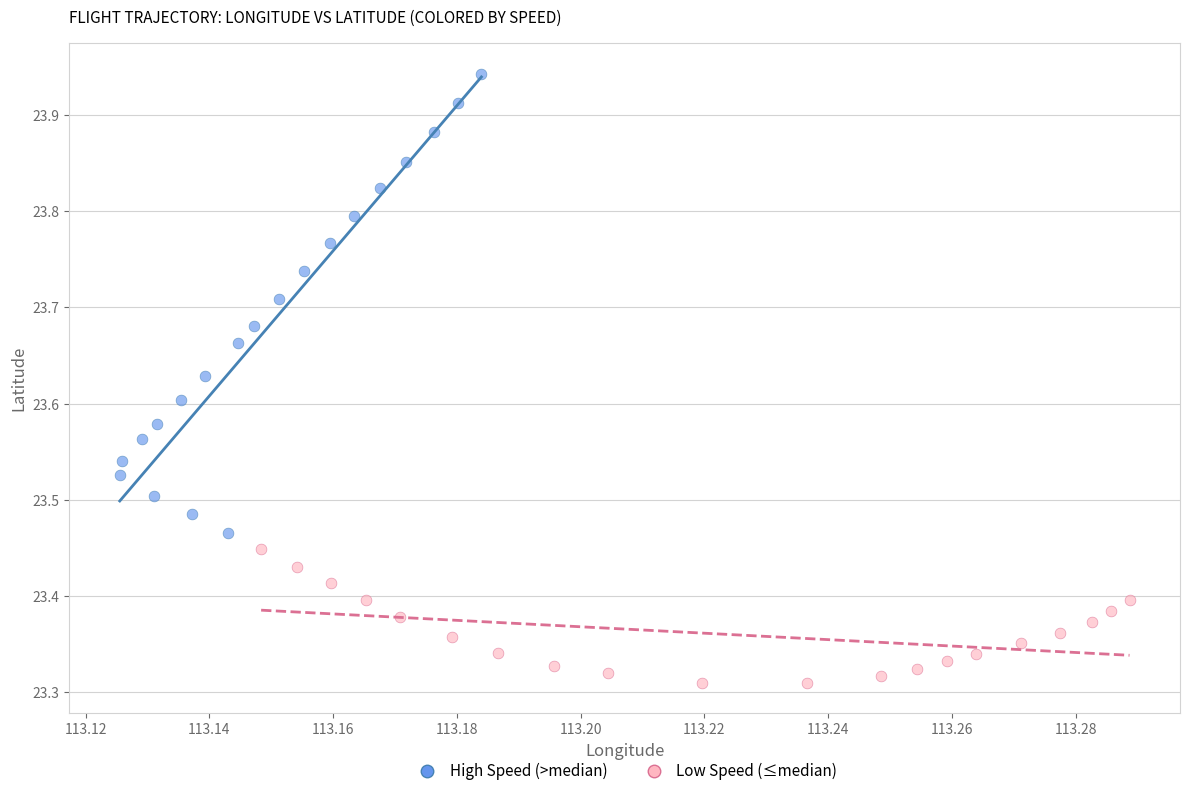

Which series reaches the minimum Y coordinate?

Low Speed (≤median)